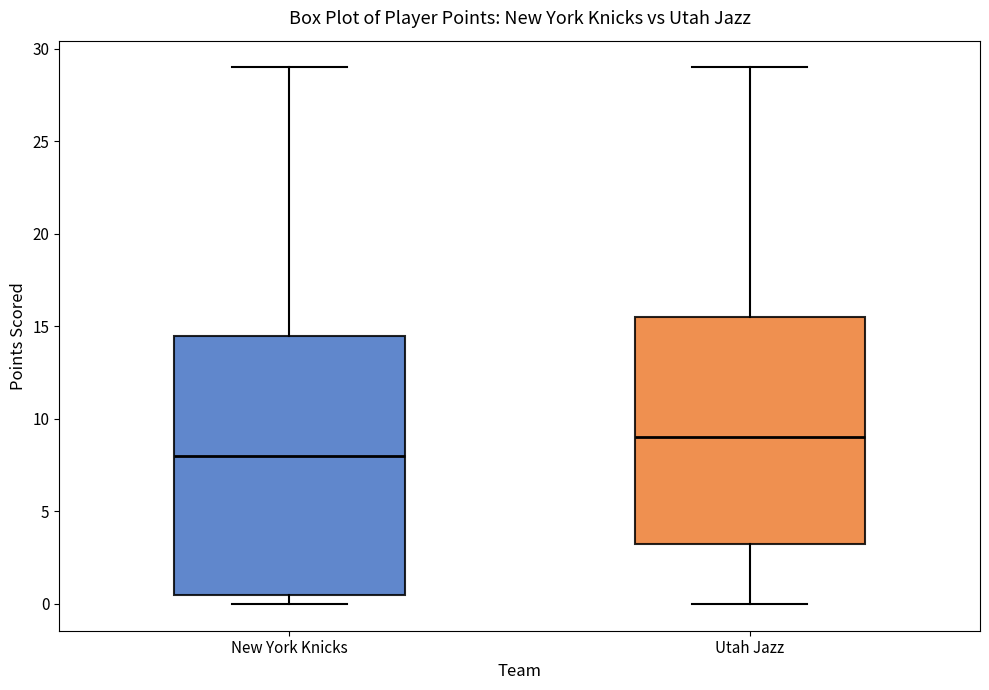

Reading left to right, transcribe this box plot: for each box, give where its median line is, the range the box spans, and where its two whiskers end, as read against the y-axis. The values are not printed on the chart, so give them approximately, as read against the axis.

New York Knicks: median 8.0, box 0.5 to 14.5, whiskers 0.0 to 29.0
Utah Jazz: median 9.0, box 3.5 to 15.5, whiskers 0.0 to 29.0